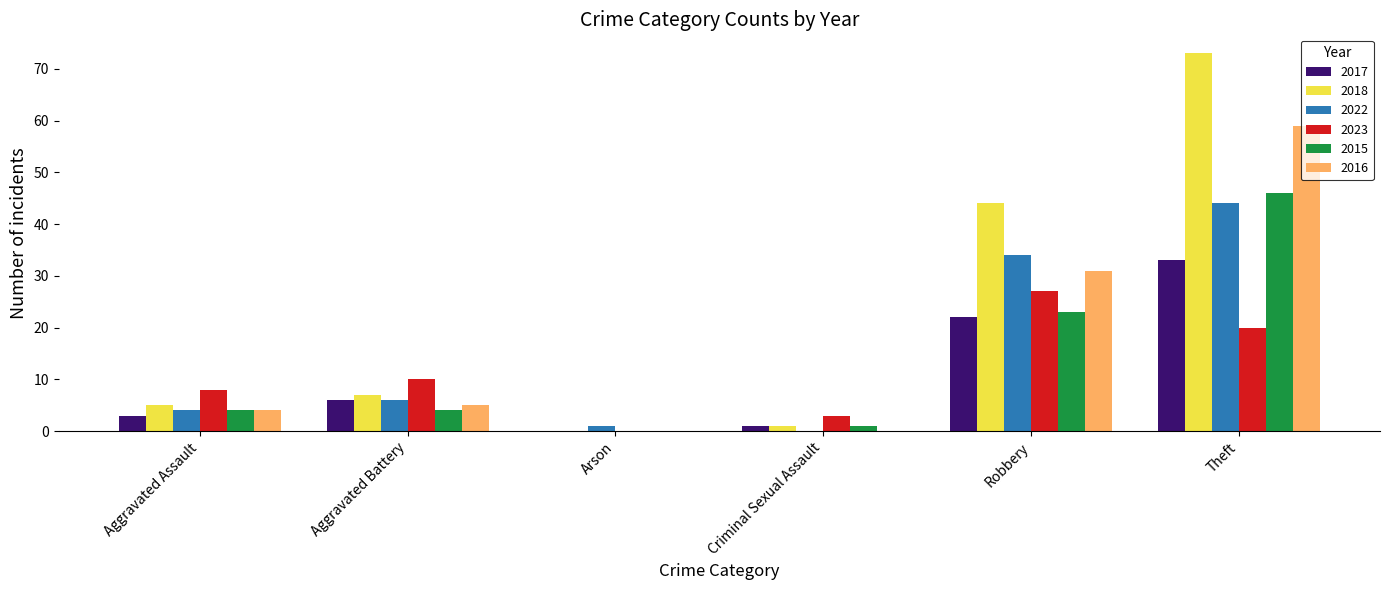

What value does the 2018 series have at Aggravated Battery?

7